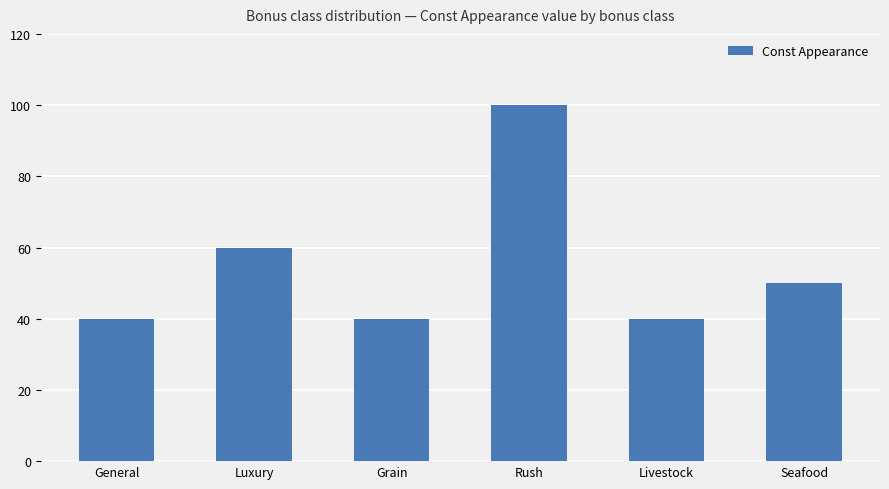

What is the label of the 4th bar from the left?

Rush